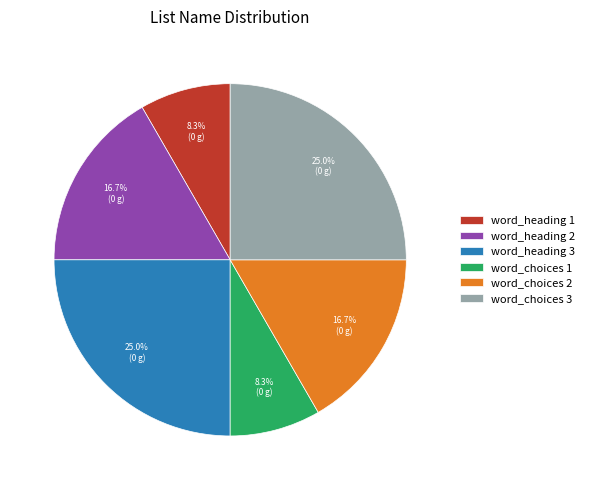

Approximately how many times larger is the value at word_heading 1 compared to word_heading 2?

0.5